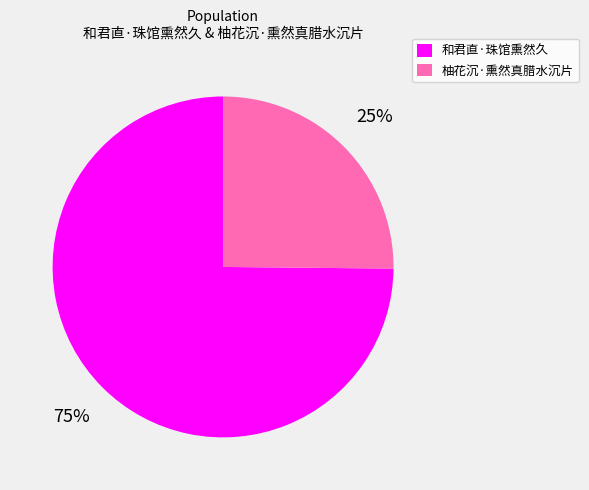

Combined, do 柚花沉·熏然真腊水沉片 and 和君直·珠馆熏然久 account for over 50%?

Yes